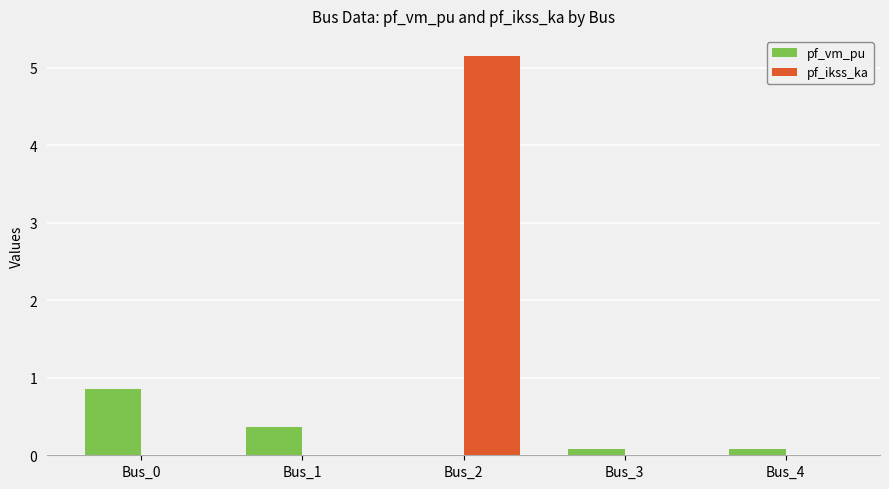

What is the sum of all pf_vm_pu values?

1.4